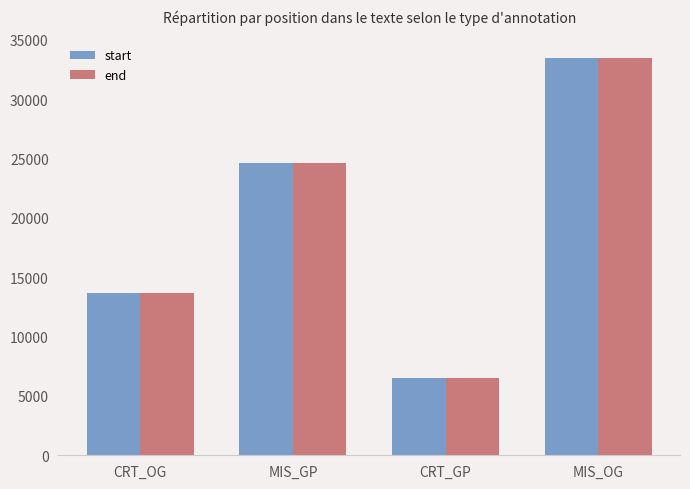

List the labels in order of start value, largest first.

MIS_OG, MIS_GP, CRT_OG, CRT_GP